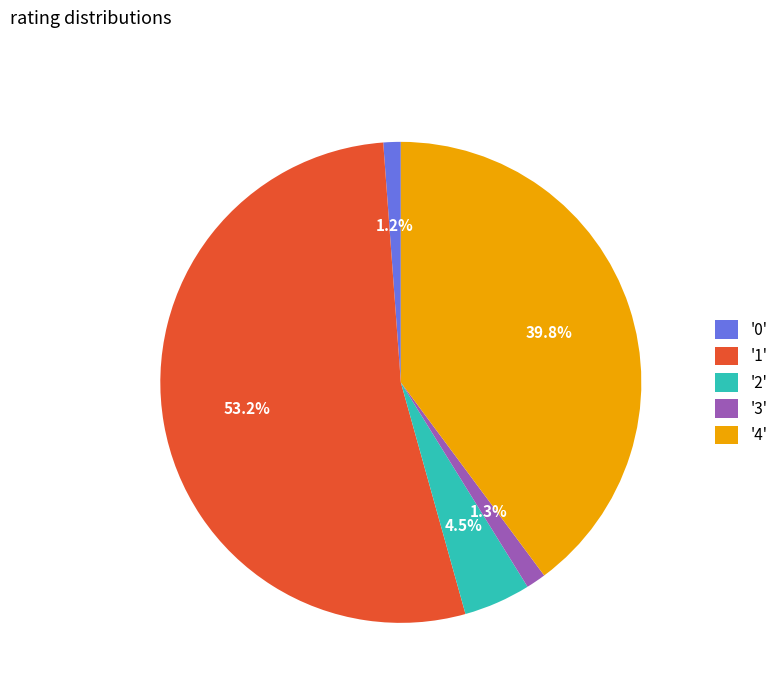

Which slice is the largest?

'1'